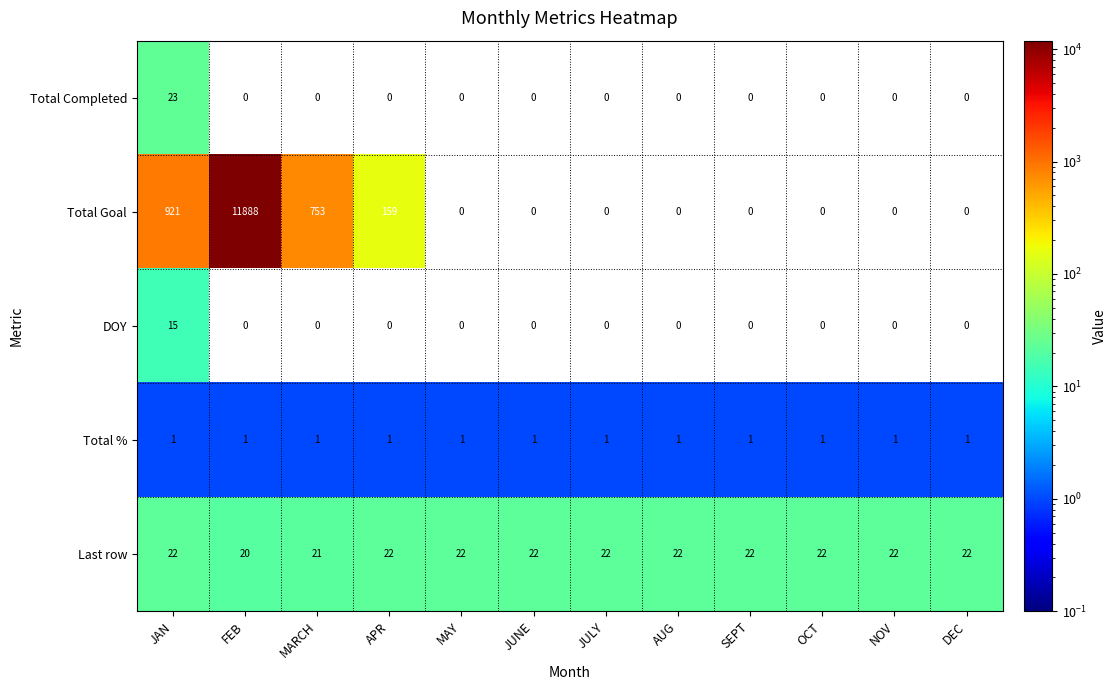

At which category does the chart reach its peak across all series?

FEB